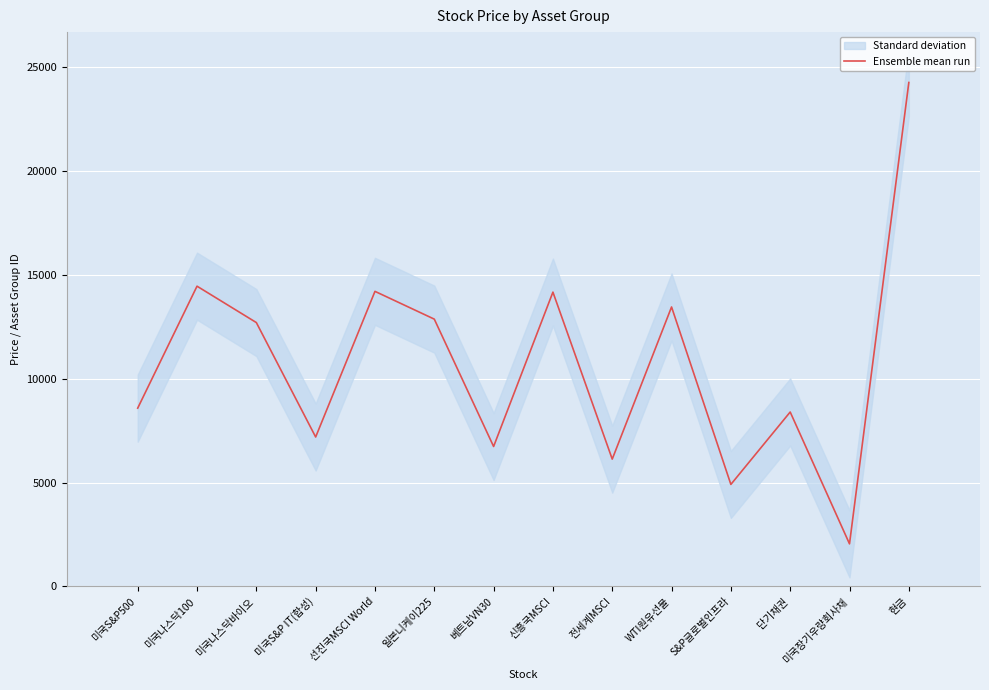

The chart shows a value of 14459 at 미국나스닥100. True or false?

True